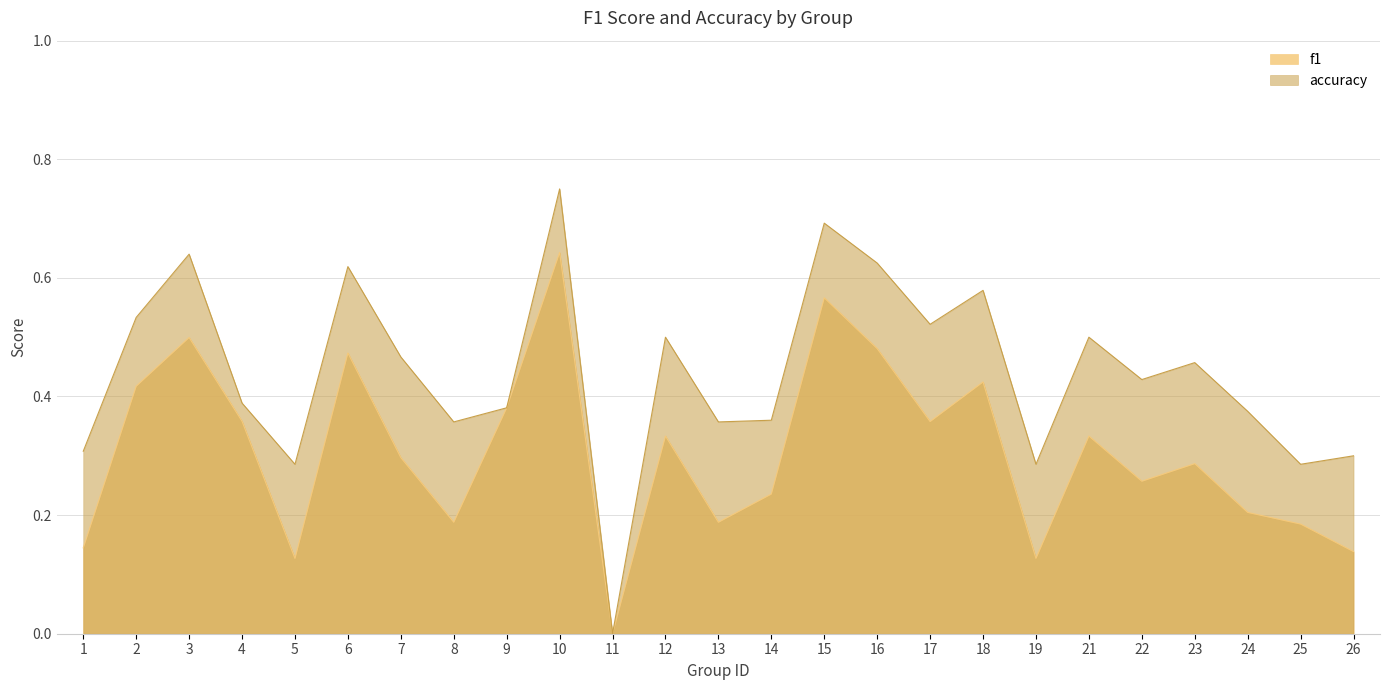

What is the value of the f1 point at the 24th from the left?

0.2